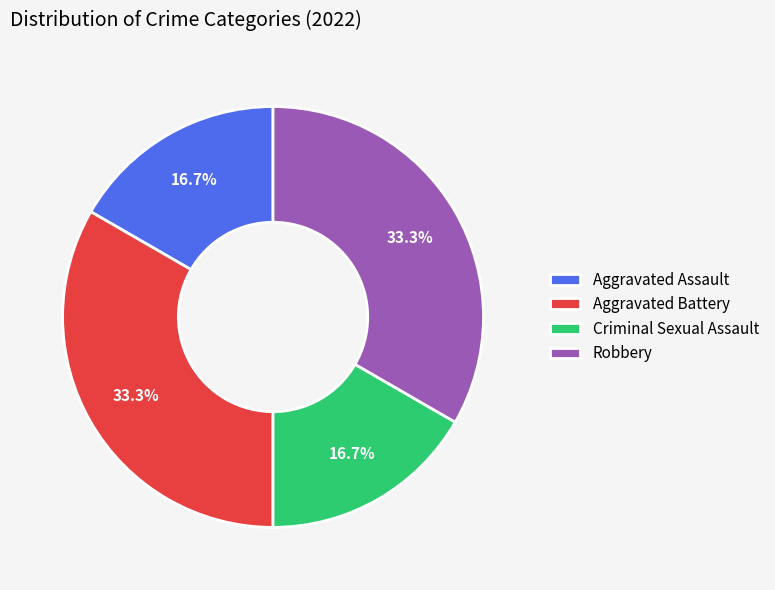

Is there a majority slice in this chart?

No